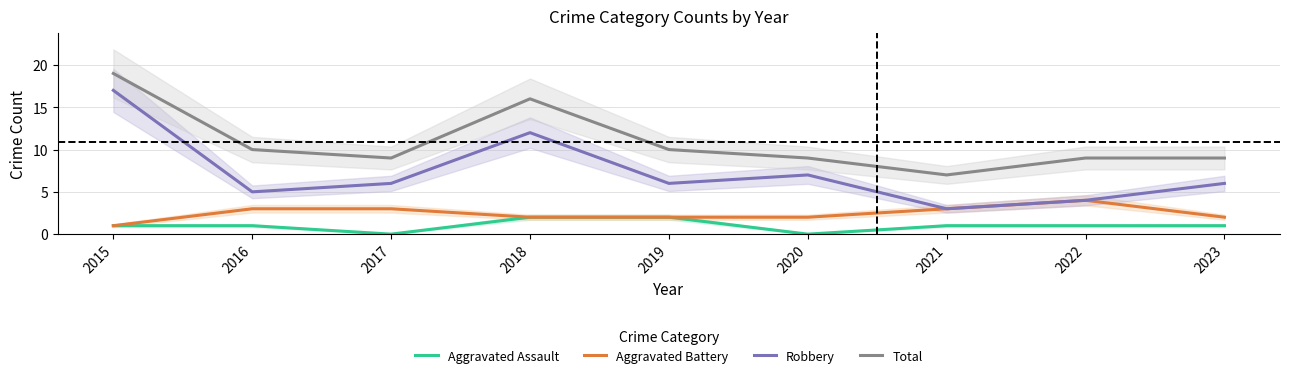

At which label does Total reach its peak?

2015